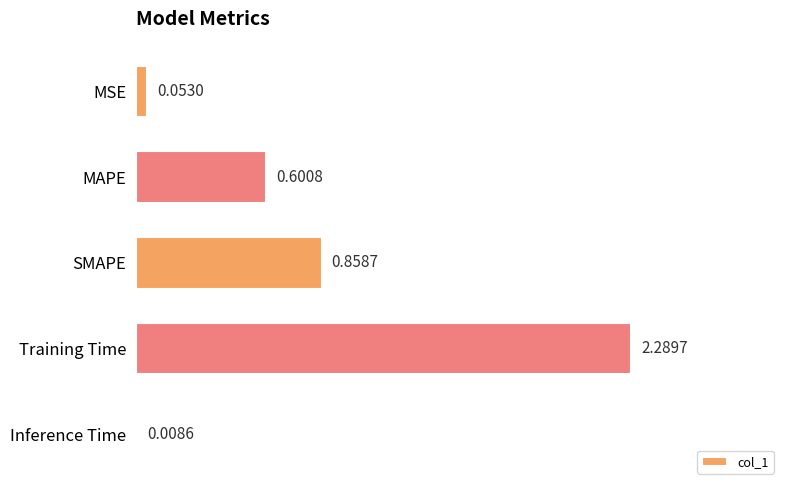

What is the change in value from MAPE to Training Time?

+1.7